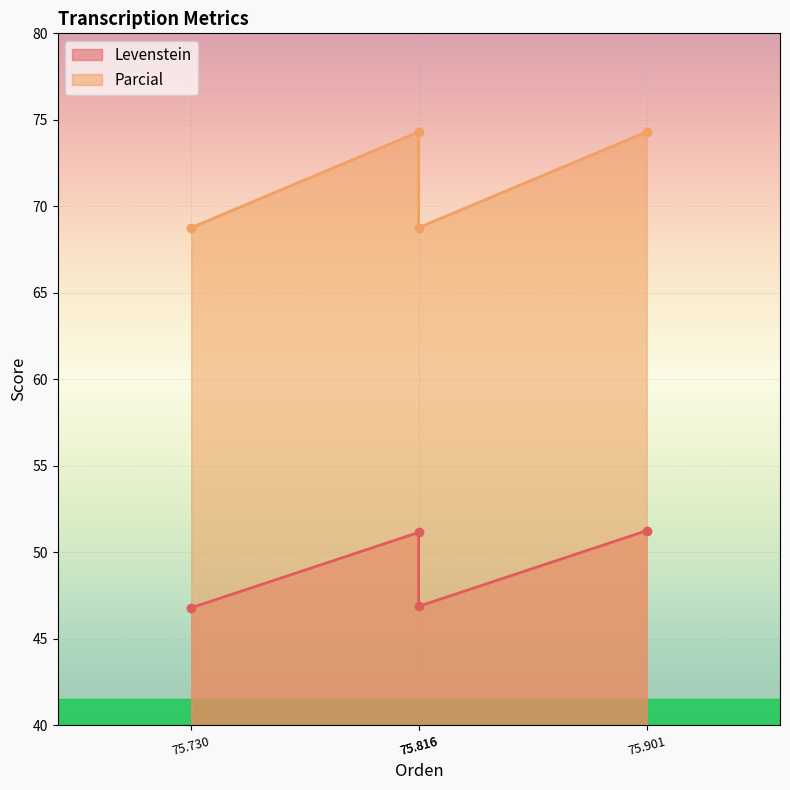

Which series has the widest spread of values?

Parcial